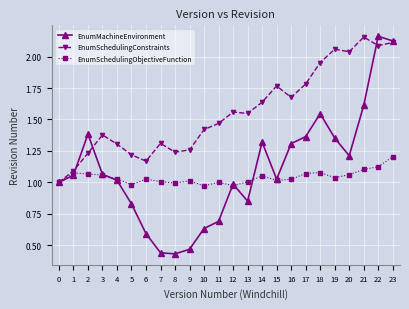

Which series ends up on top after the final intersection of EnumMachineEnvironment and EnumSchedulingObjectiveFunction?

EnumMachineEnvironment